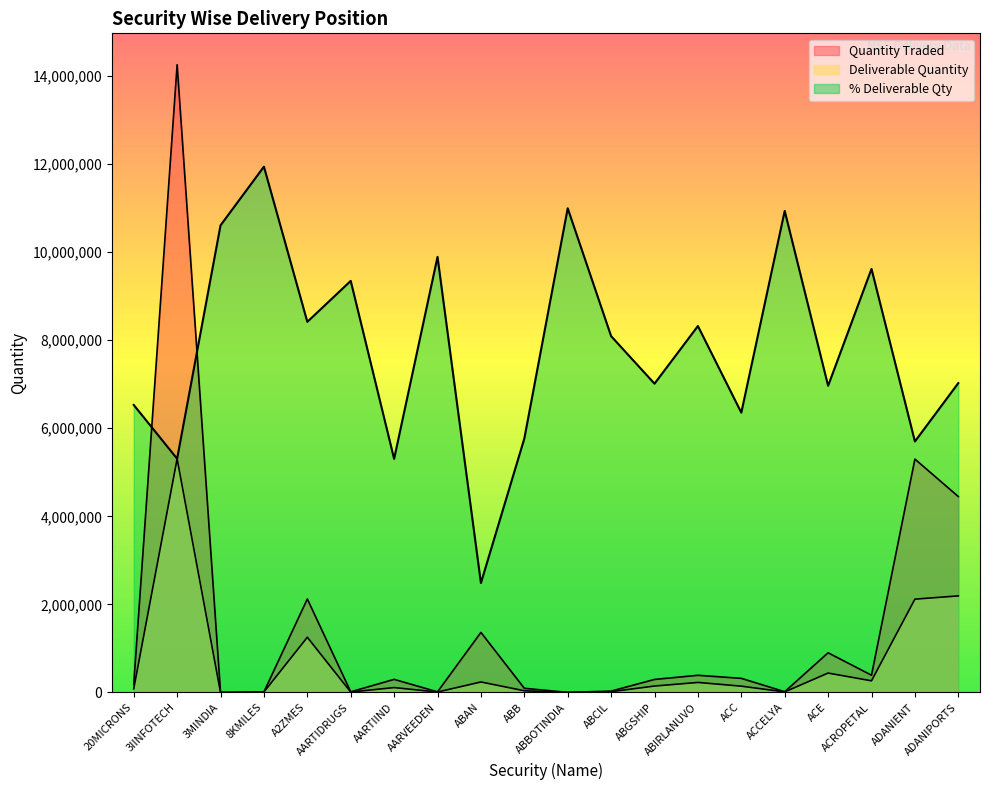

At which label does Quantity Traded reach its peak?

3IINFOTECH